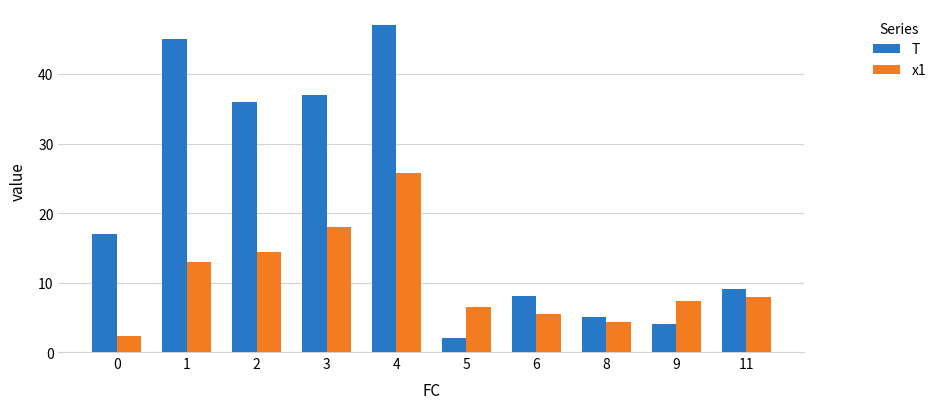

What are all the series names shown in the legend?

T, x1